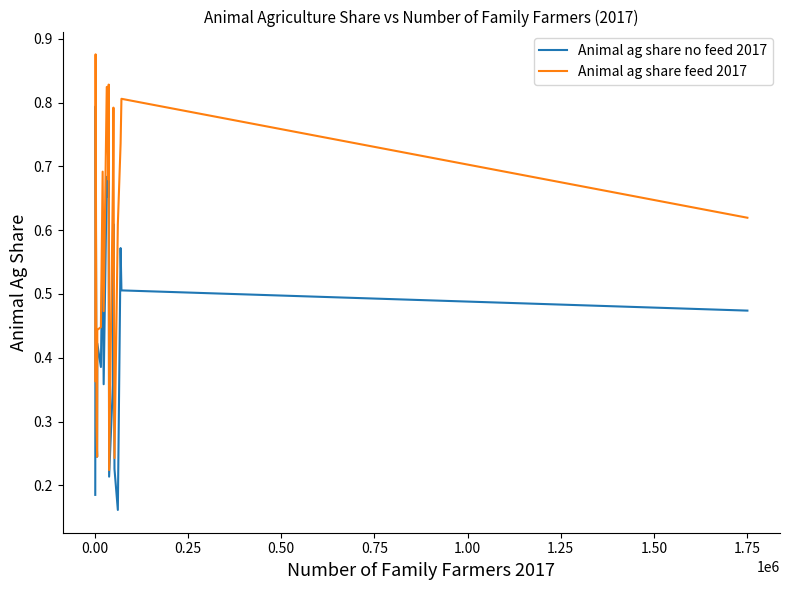

What are all the series names shown in the legend?

Animal ag share no feed 2017, Animal ag share feed 2017